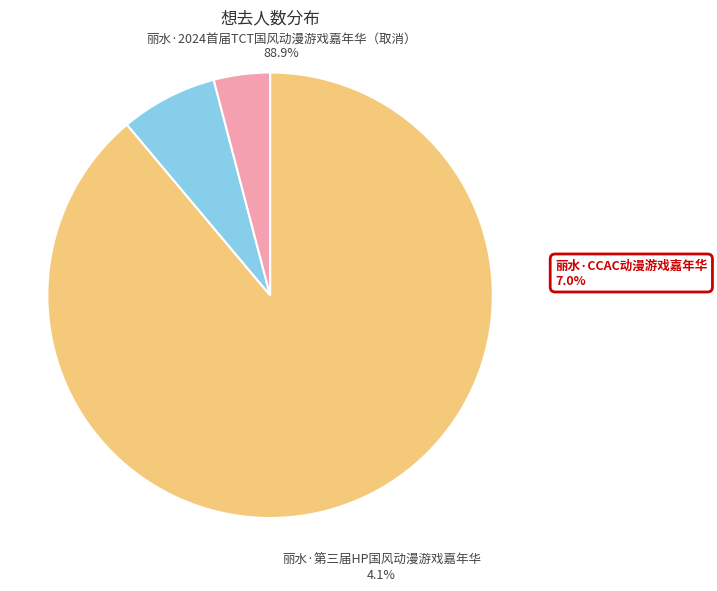

What percentage is the 丽水·CCAC动漫游戏嘉年华 slice, to the nearest percent?

7%